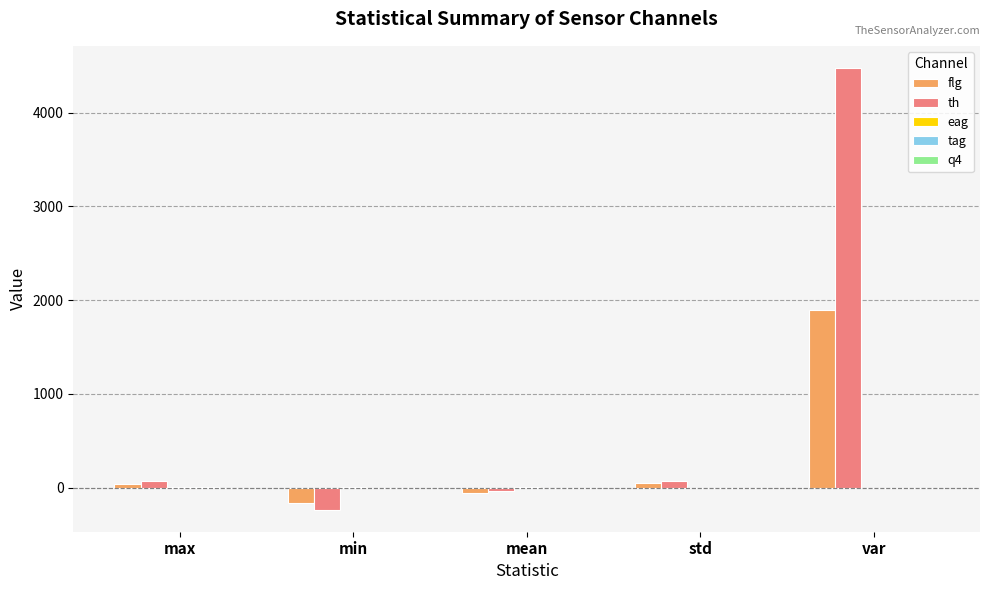

The value of flg at var is 2846.7. True or false?

False